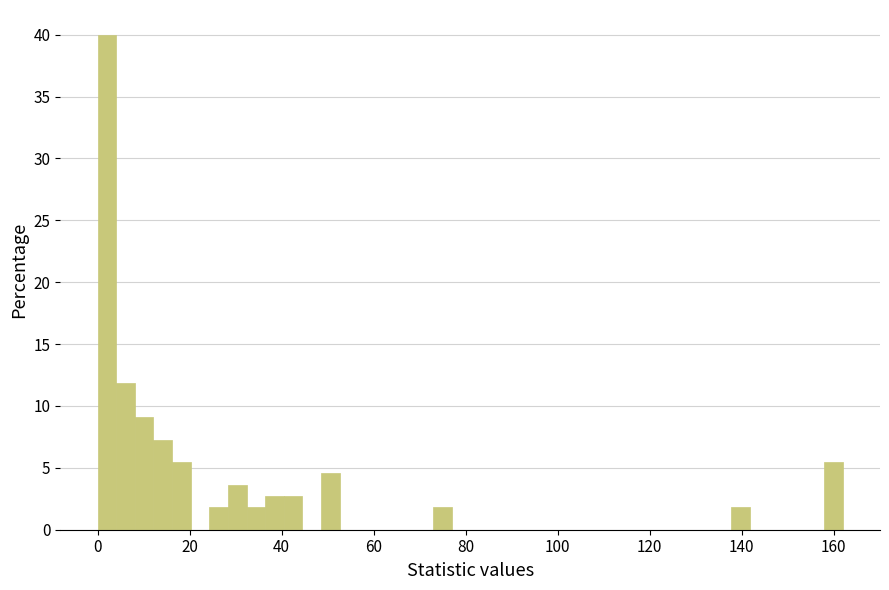

Around what value on the x-axis is the tallest bar? Give the approximate position of its centre, as read against the axis.

2